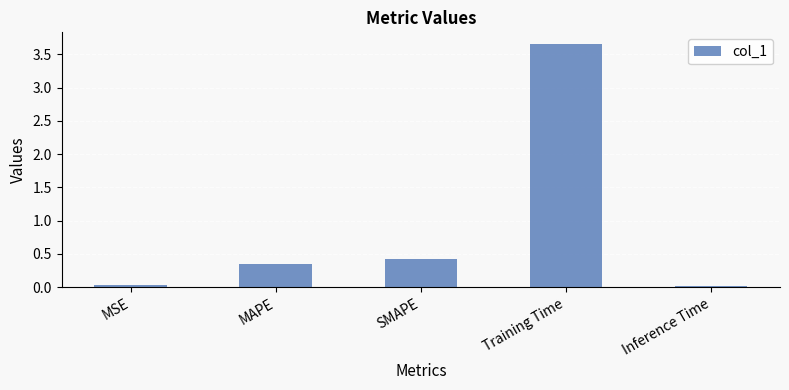

Is it true that the value at Training Time is 0.8?

False